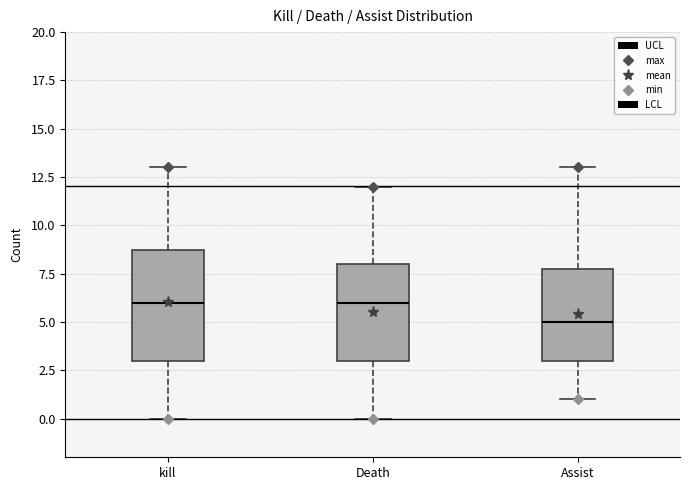

Reading left to right, transcribe this box plot: for each box, give where its median line is, the range the box spans, and where its two whiskers end, as read against the y-axis. The values are not printed on the chart, so give them approximately, as read against the axis.

kill: median 6, box 3 to 9, whiskers 0 to 13
Death: median 6, box 3 to 8, whiskers 0 to 12
Assist: median 5, box 3 to 8, whiskers 1 to 13